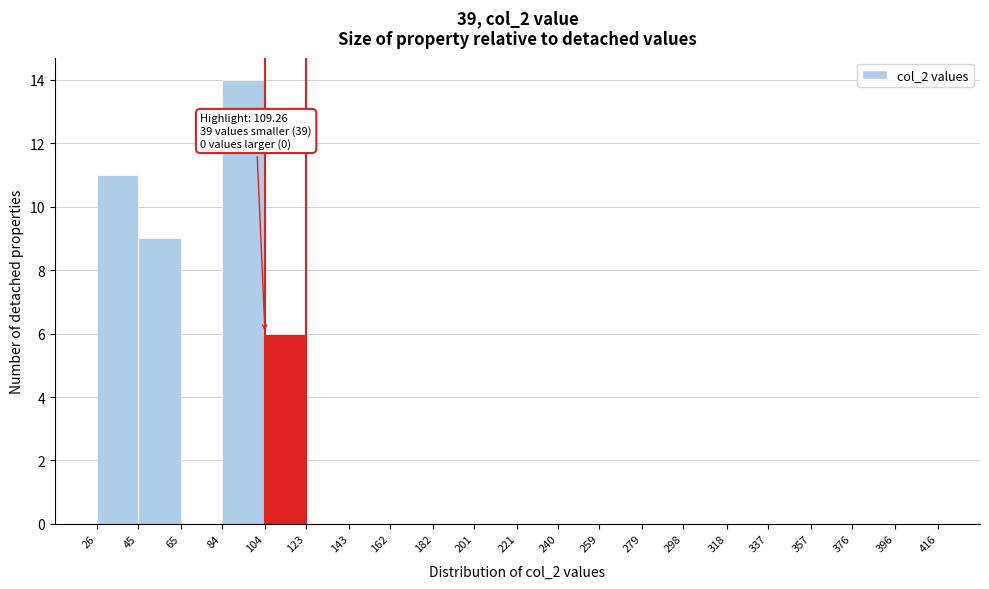

Over which range of the x-axis is the bar tallest?

84 to 104